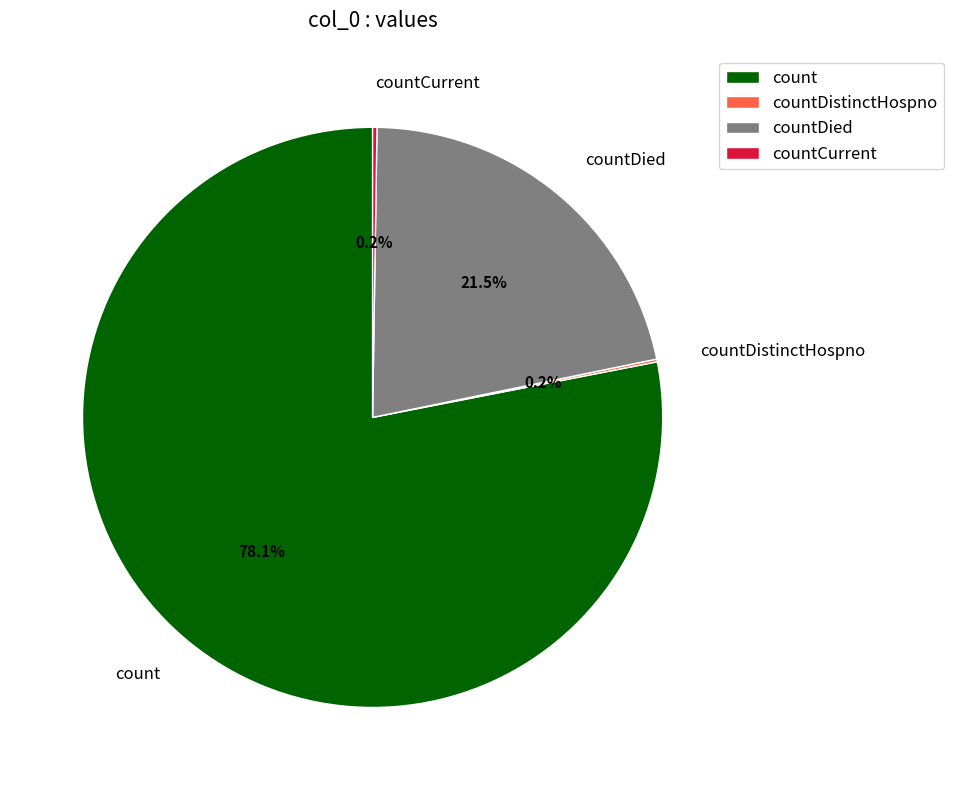

Which has a higher value, count or countDied?

count